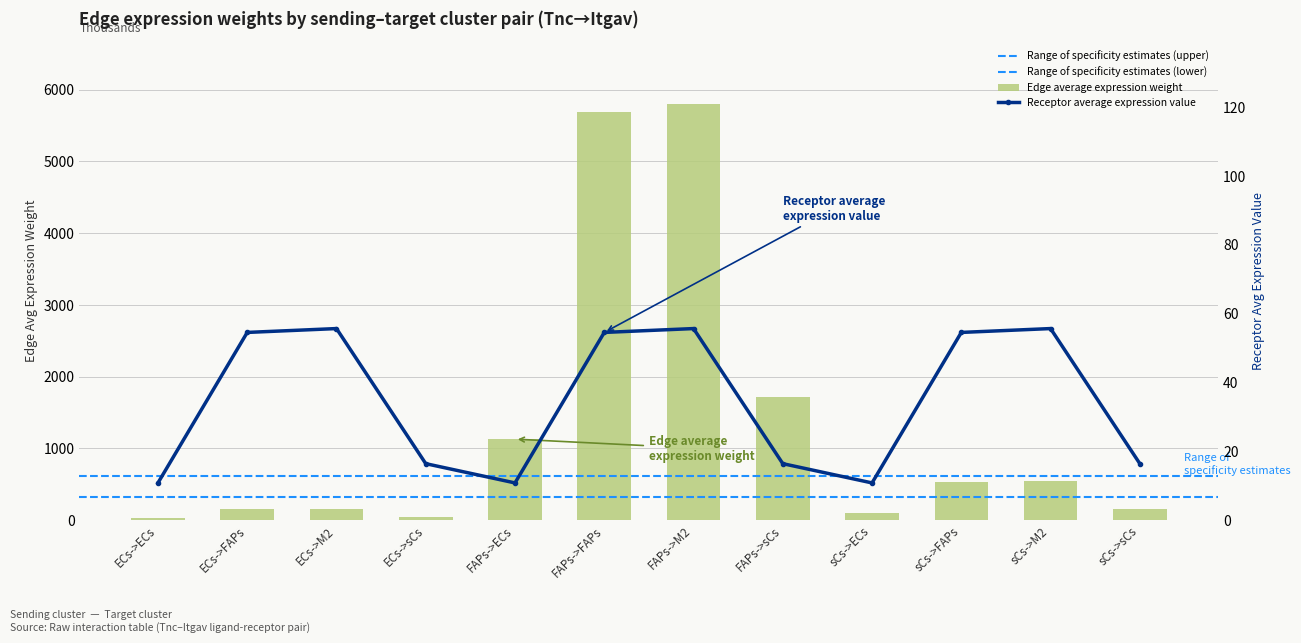

Rank the categories by Edge average expression weight value from highest to lowest.

FAPs->M2, FAPs->FAPs, FAPs->sCs, FAPs->ECs, sCs->M2, sCs->FAPs, sCs->sCs, ECs->M2, ECs->FAPs, sCs->ECs, ECs->sCs, ECs->ECs